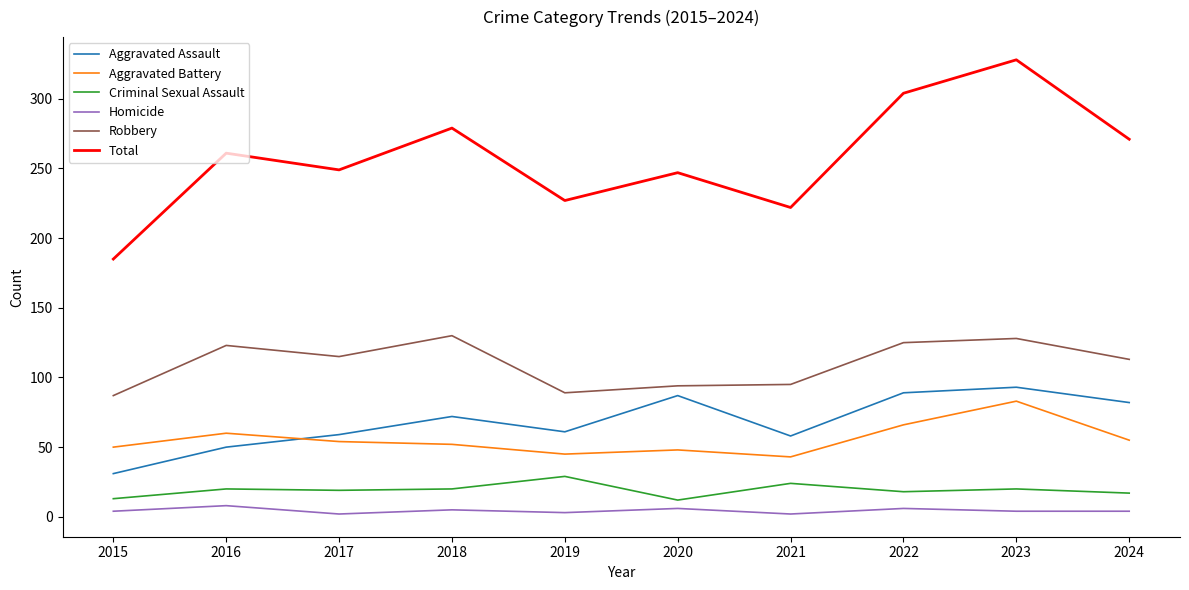

At how many categories does at least one series exceed 91?

10